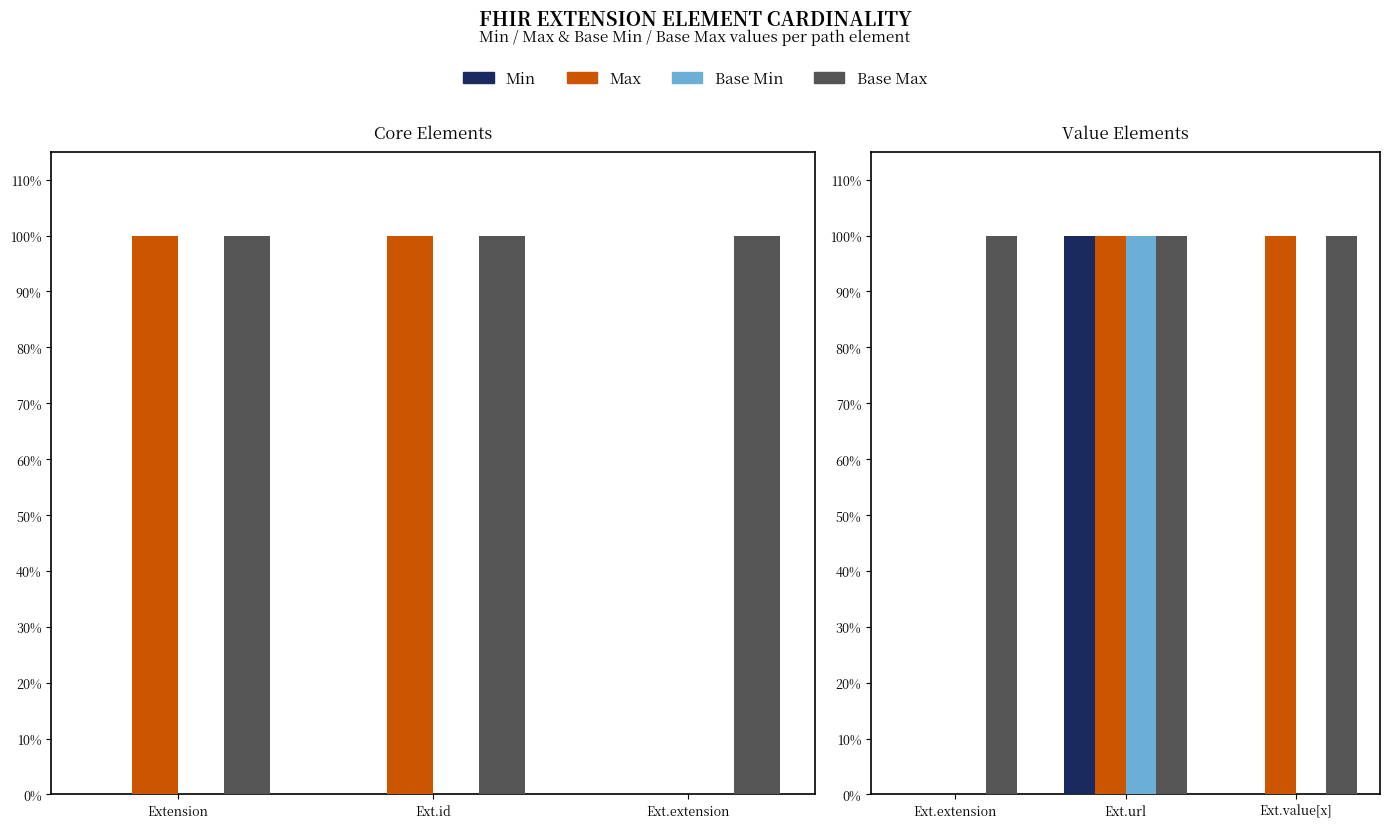

Which category has the highest value across all series?

Ext.url